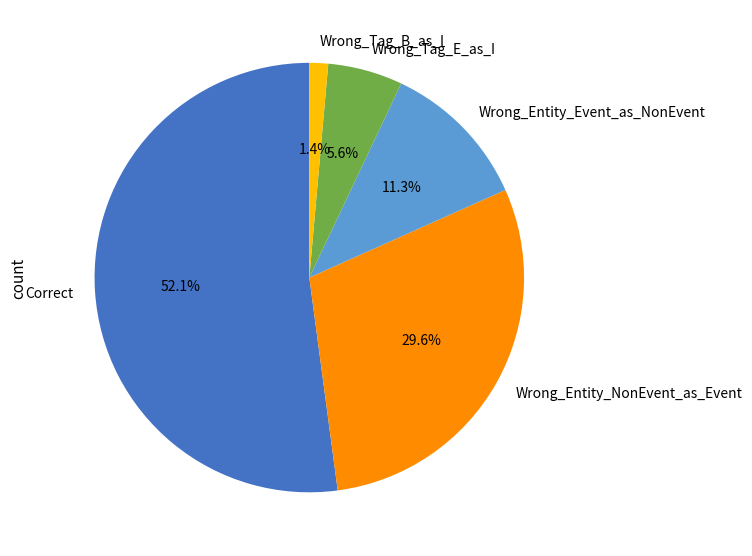

Count the number of slices in the pie.

5